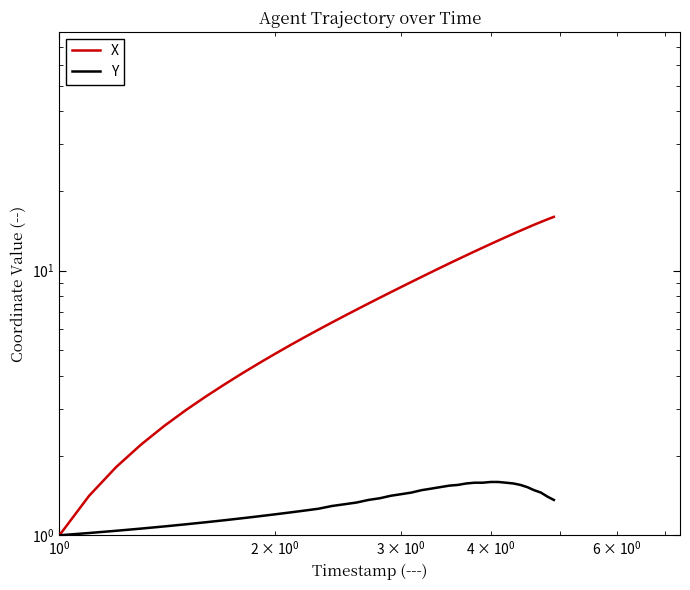

Reading left to right, extract all data points from this chart.

X: 1.0	1.4	1.8	2.2	2.6	3.0	3.3	3.7	4.1	4.5	4.8	5.2	5.6	6.0	6.4	6.7	7.1	7.5	7.9	8.3	8.7	9.1	9.5	9.8	10.2	10.6	11.0	11.4	11.8	12.2	12.6	13.0	13.4	13.8	14.1	14.5	14.9	15.3	15.6	16.0
Y: 1.0	1.0	1.0	1.1	1.1	1.1	1.1	1.1	1.2	1.2	1.2	1.2	1.2	1.3	1.3	1.3	1.3	1.4	1.4	1.4	1.4	1.4	1.5	1.5	1.5	1.5	1.5	1.6	1.6	1.6	1.6	1.6	1.6	1.6	1.5	1.5	1.5	1.4	1.4	1.4